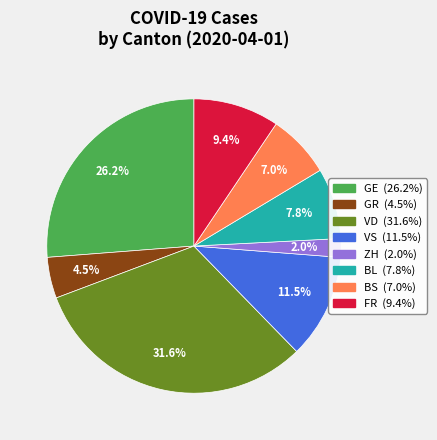

To the nearest percent, what is the combined percentage of BL and BS?

15%